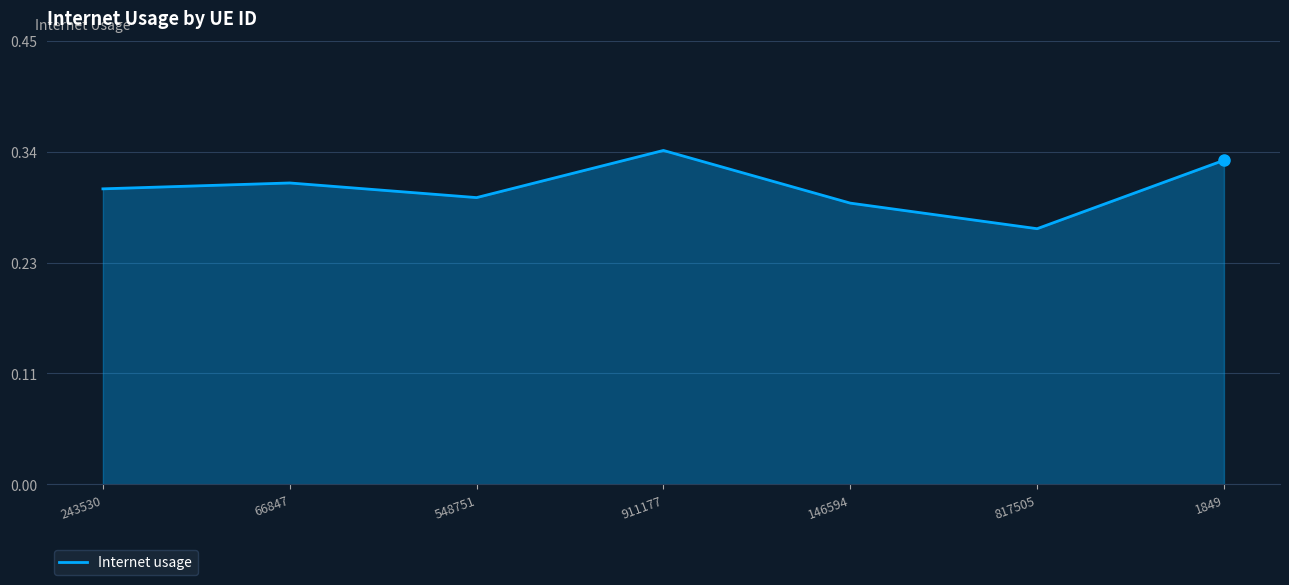

Where is the first local maximum?

66847